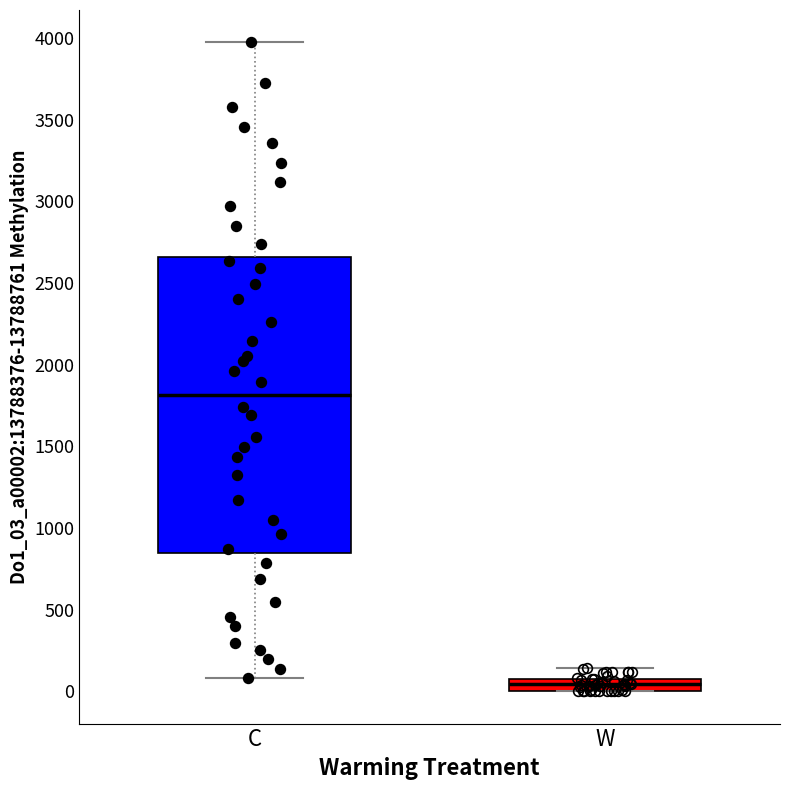

Which box is the tallest, from its lower edge to its upper edge?

C